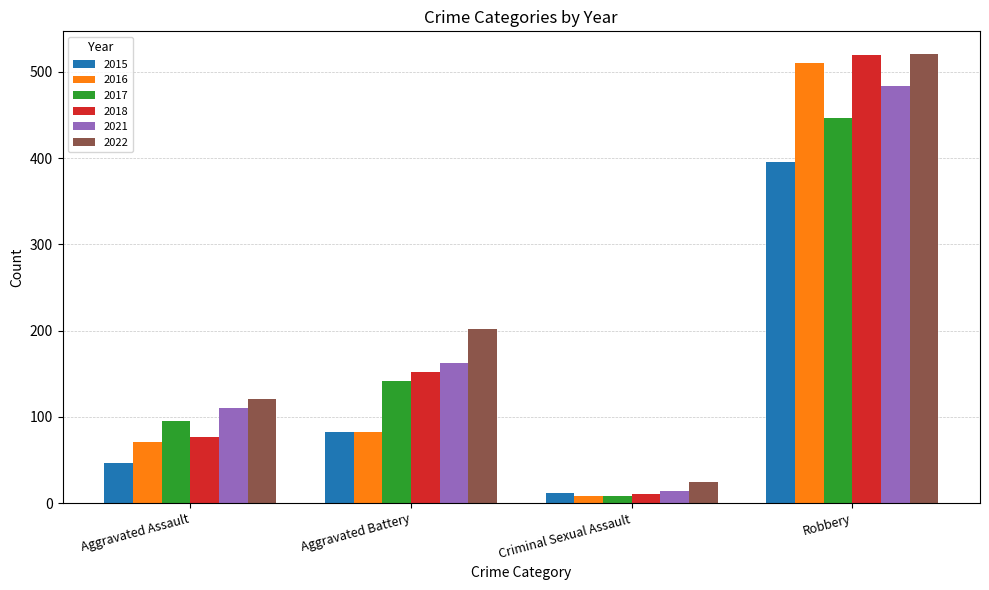

How many groups of bars are there?

4